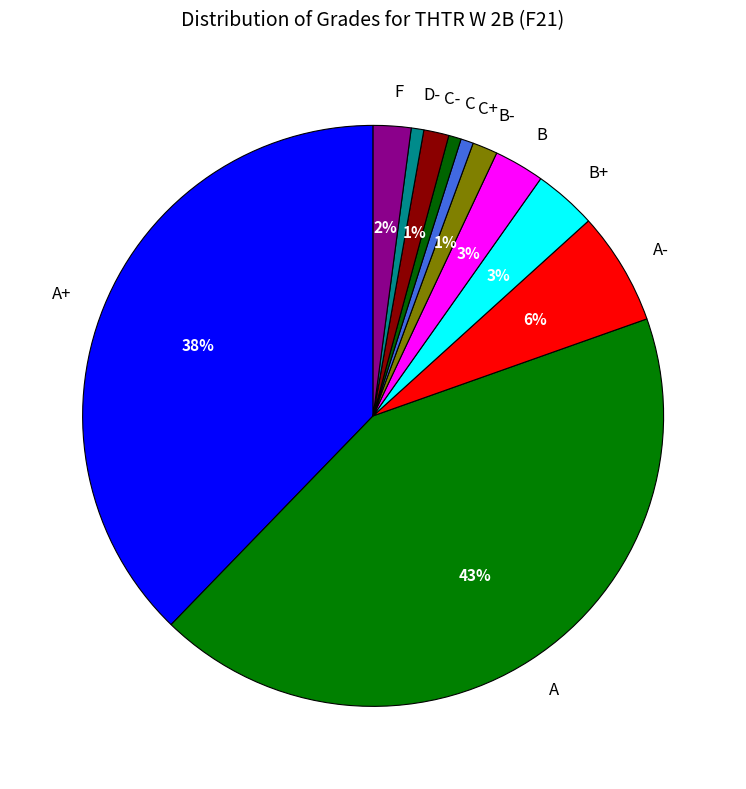

True or false: C accounts for 6% of the total.

False